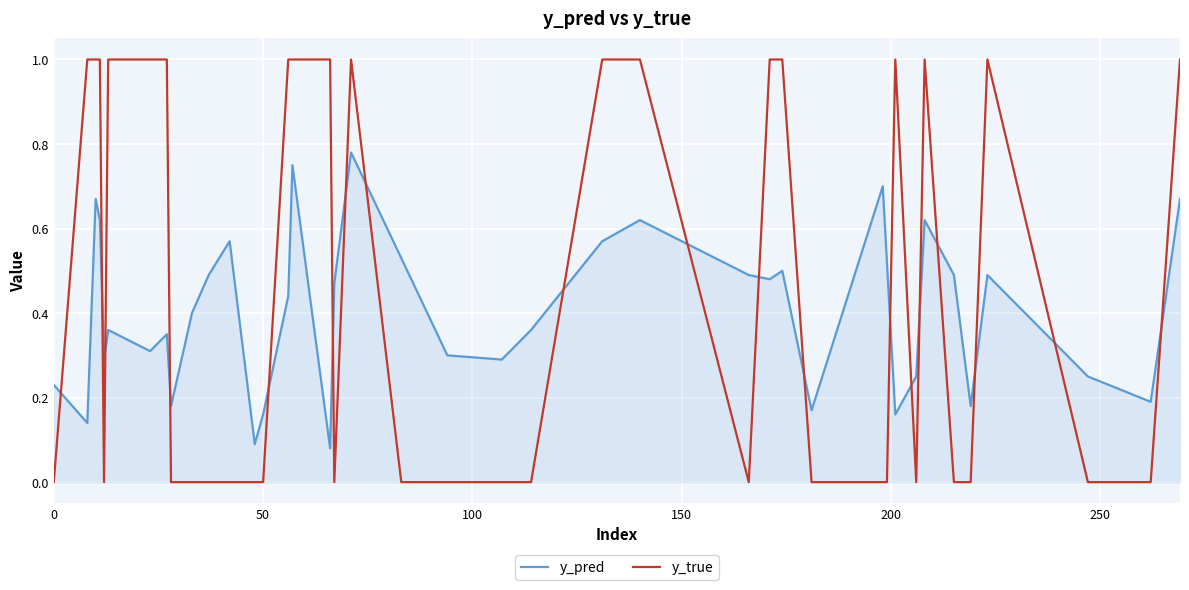

What is the sum of all y_pred values?

16.2